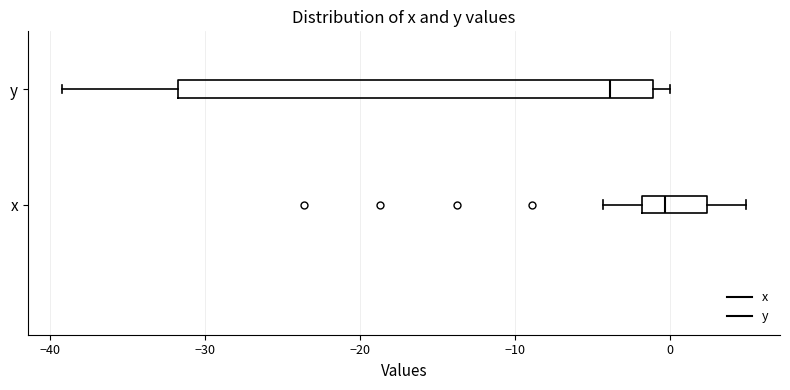

Which box is the widest, from its left edge to its right edge?

y